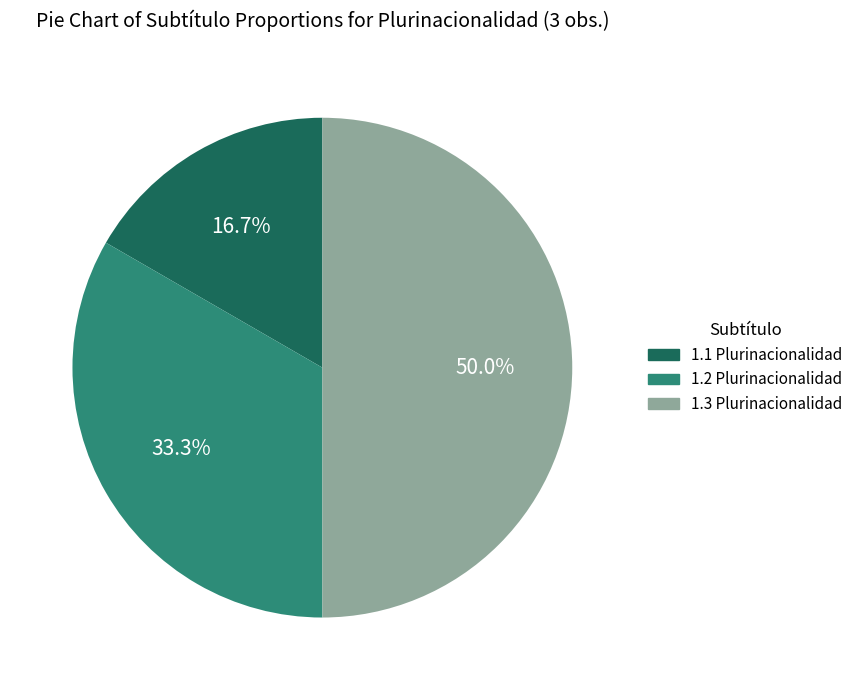

Between 1.1 Plurinacionalidad and 1.2 Plurinacionalidad, which is larger?

1.2 Plurinacionalidad